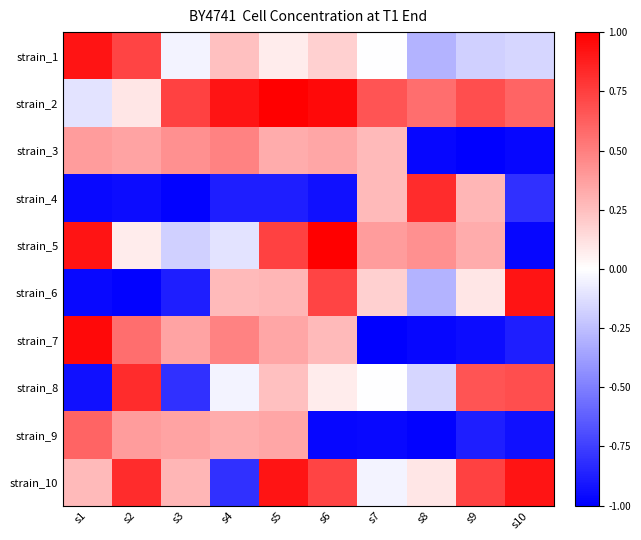

Which label corresponds to the largest value in the chart?

s5